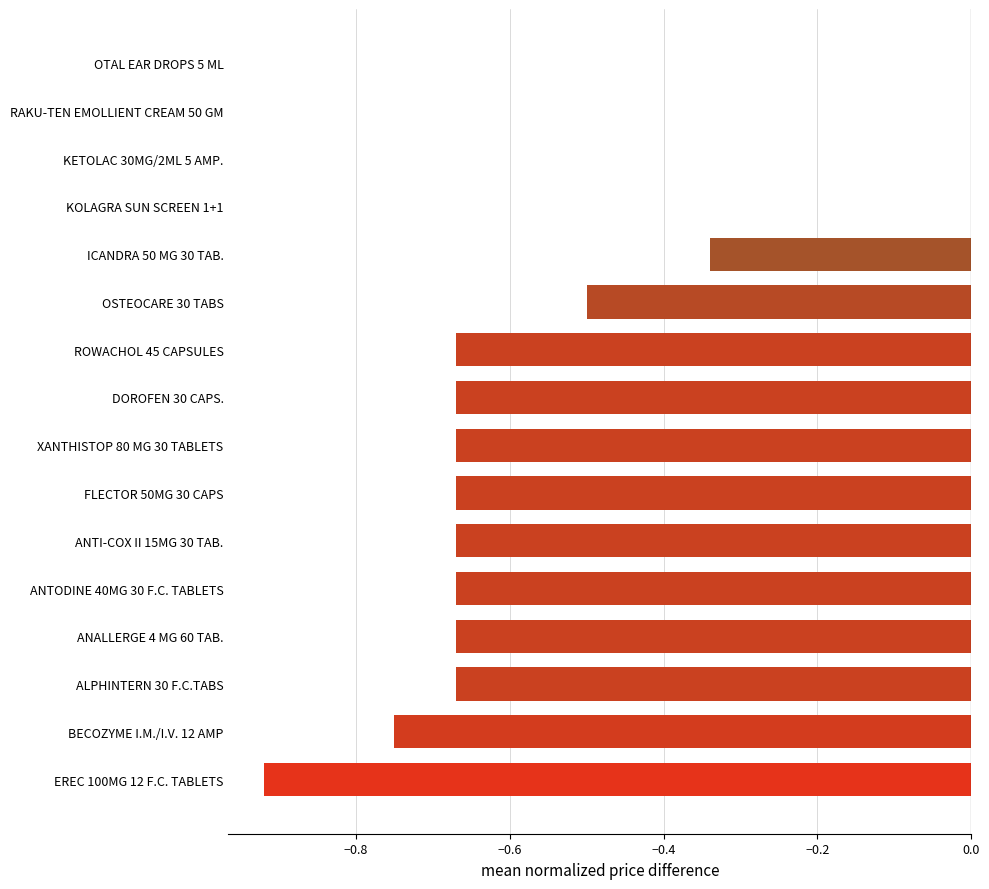

What is the sum of the values at FLECTOR 50MG 30 CAPS and ICANDRA 50 MG 30 TAB.?

-1.0